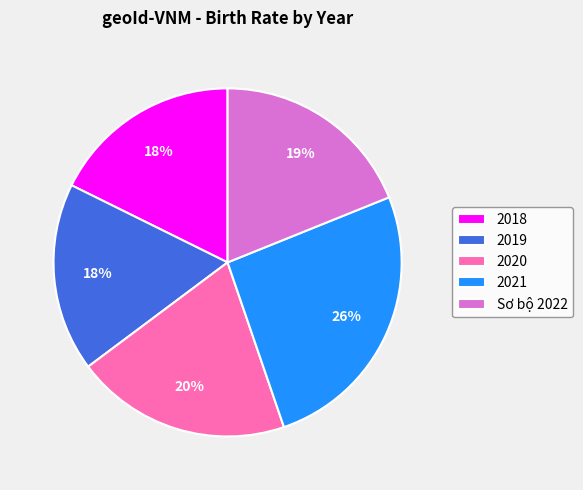

Does 2018 represent more than half of the total?

No